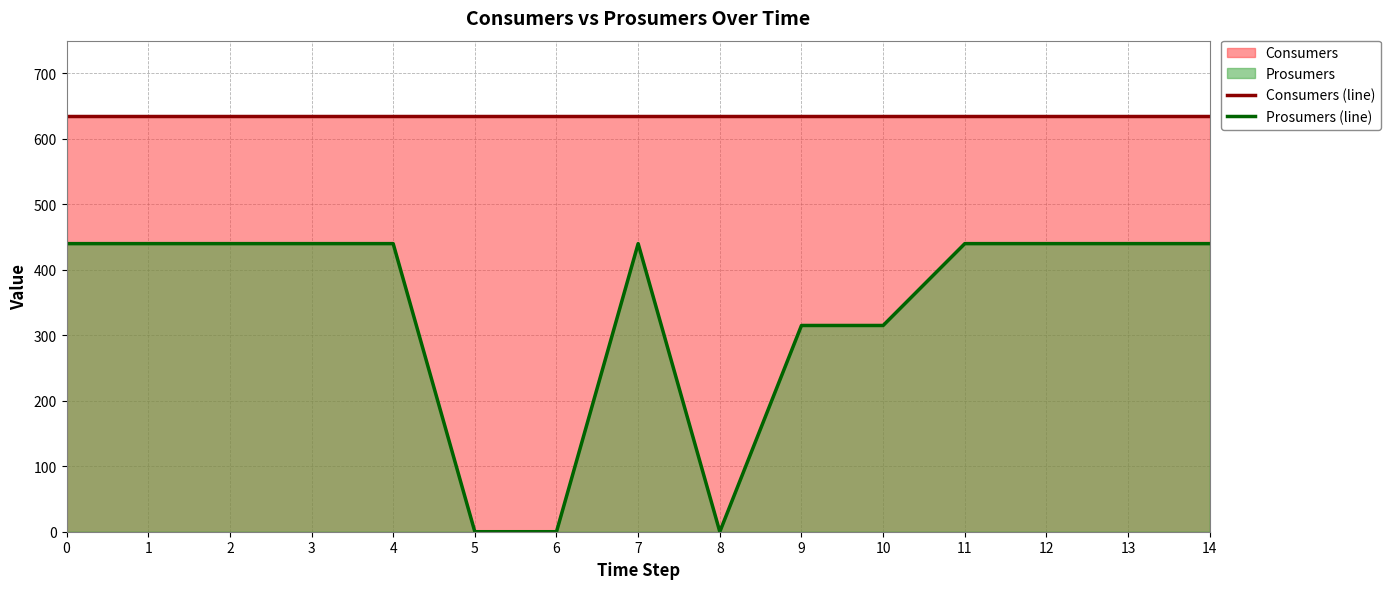

Does the chart have visible grid lines?

Yes